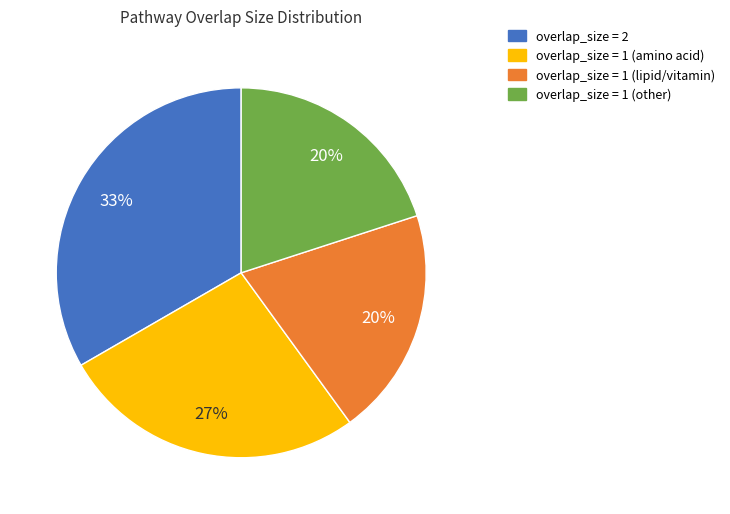

To the nearest percent, what is the average slice percentage?

25%